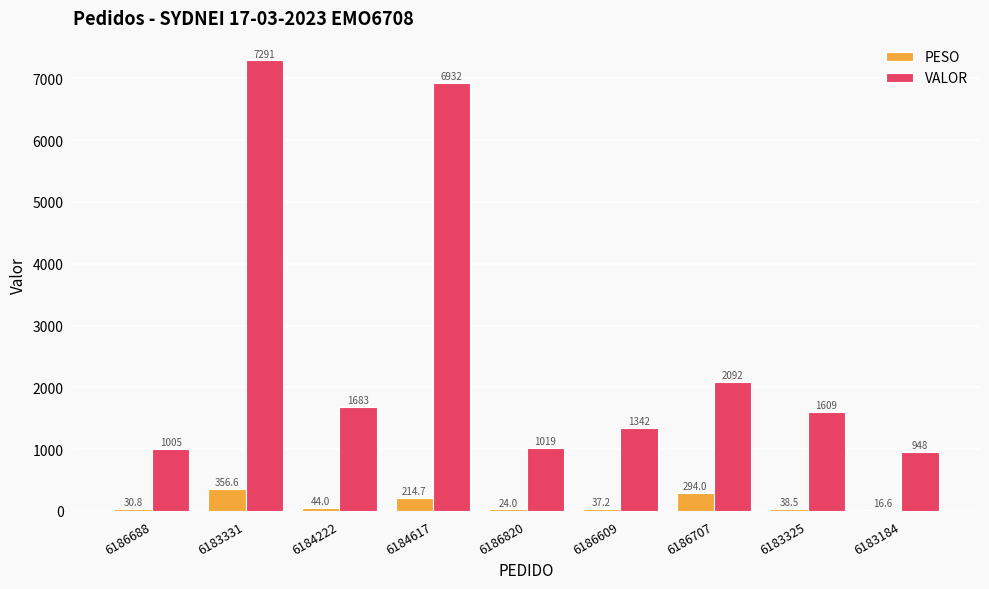

How many data points does each series have?

9